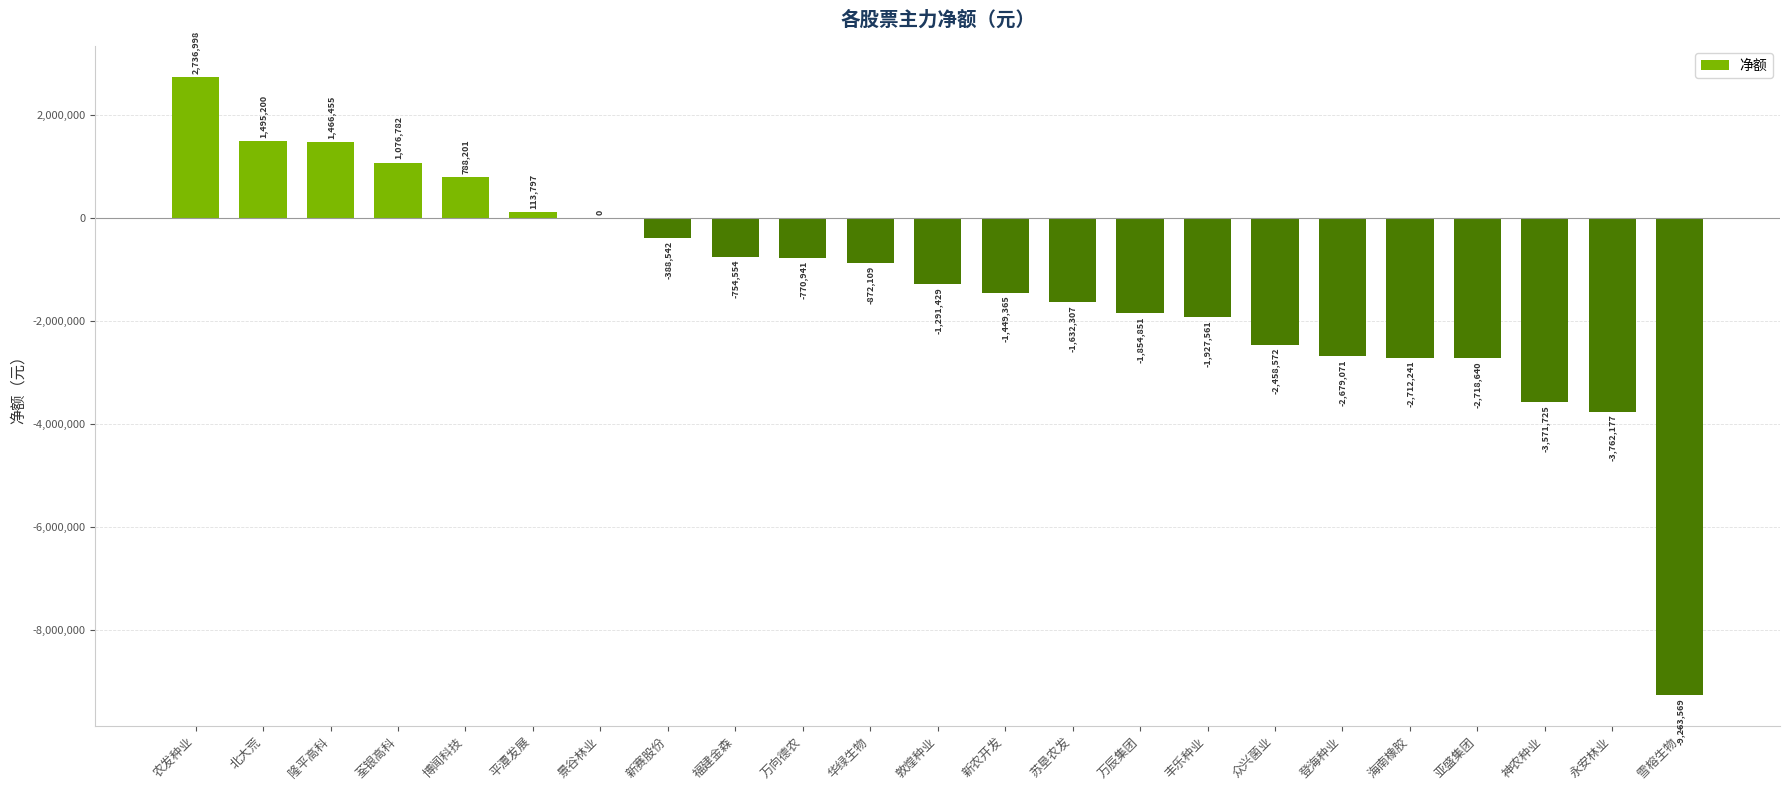

Between 永安林业 and 新农开发, which is larger?

新农开发